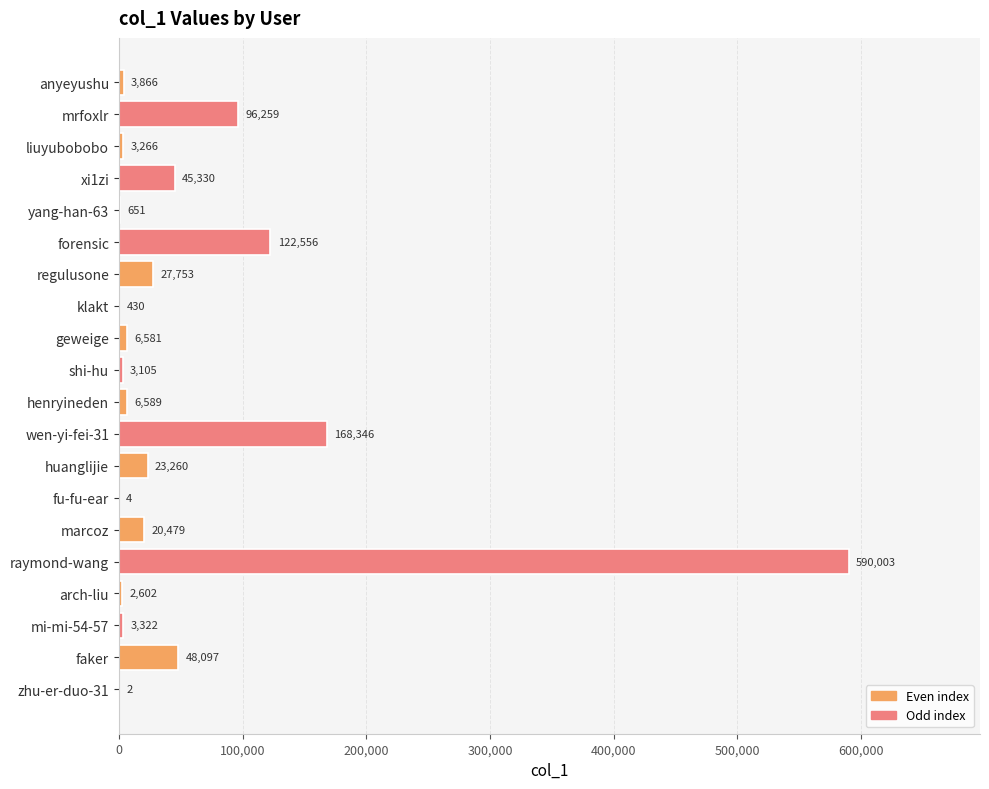

What is the greatest value displayed?

590003